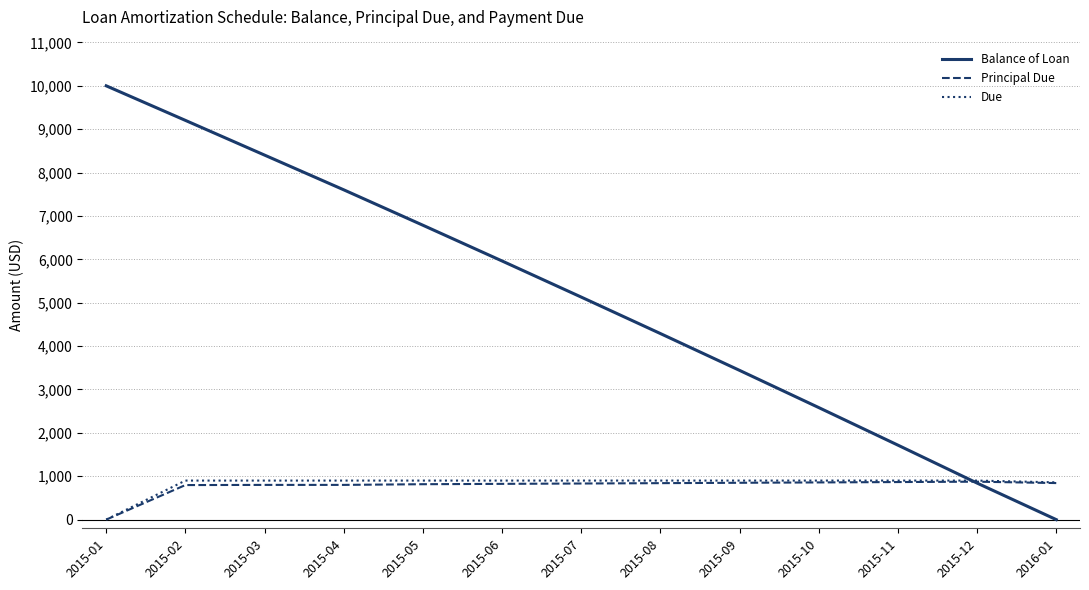

Which series has the largest total across all categories?

Balance of Loan